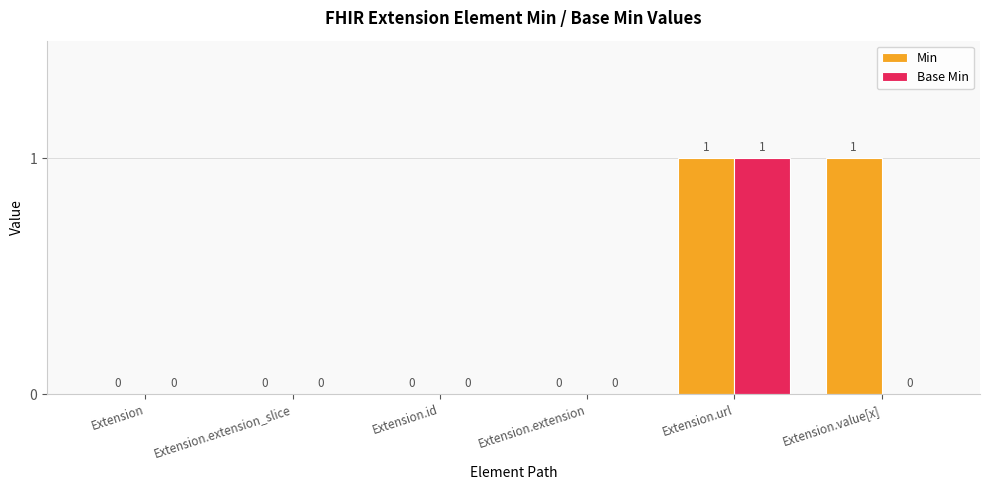

Which series has the largest total across all categories?

Min